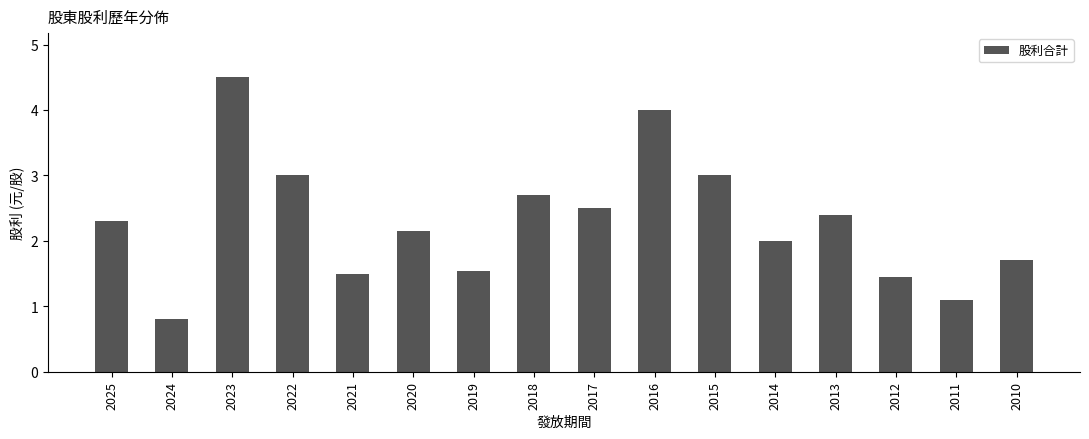

What is the change in value from 2025 to 2014?

-0.3